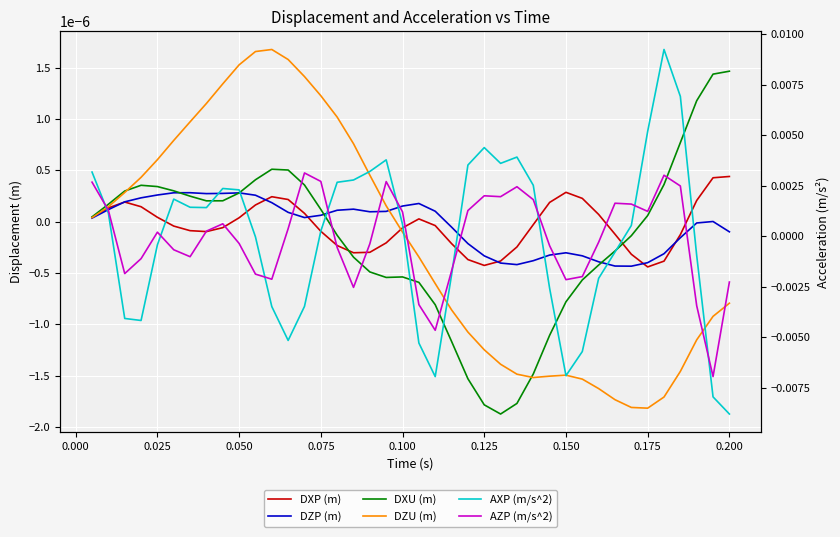

Which series has the largest total across all categories?

DZP (m)